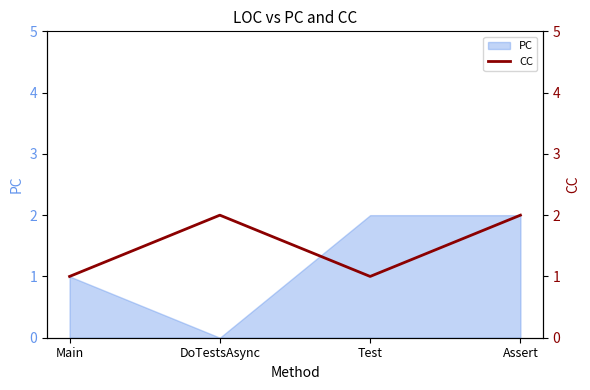

What is the difference between the values at DoTestsAsync and Test?

1